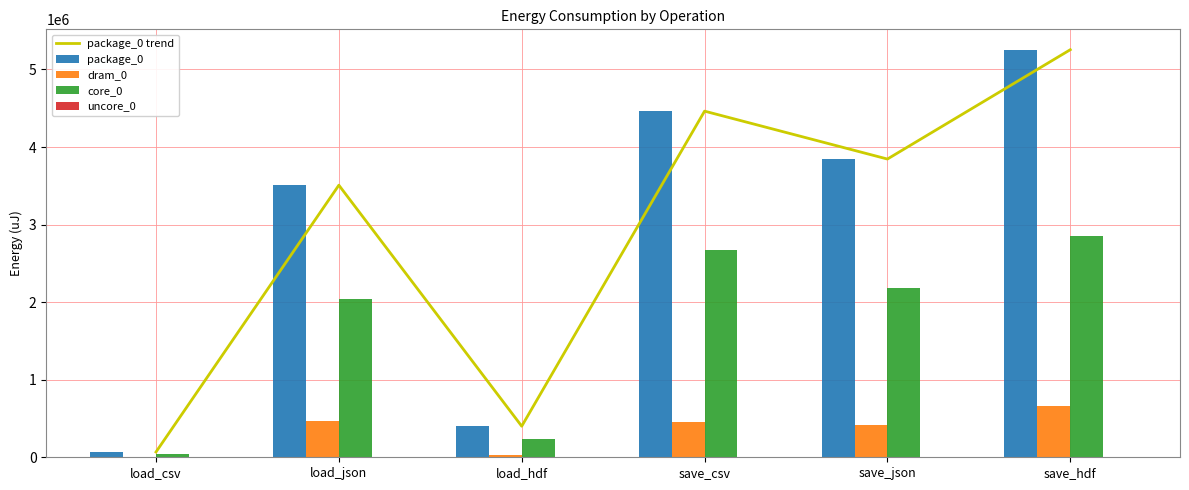

Rank the series by their maximum value, from lowest to highest.

uncore_0, dram_0, core_0, package_0 trend, package_0